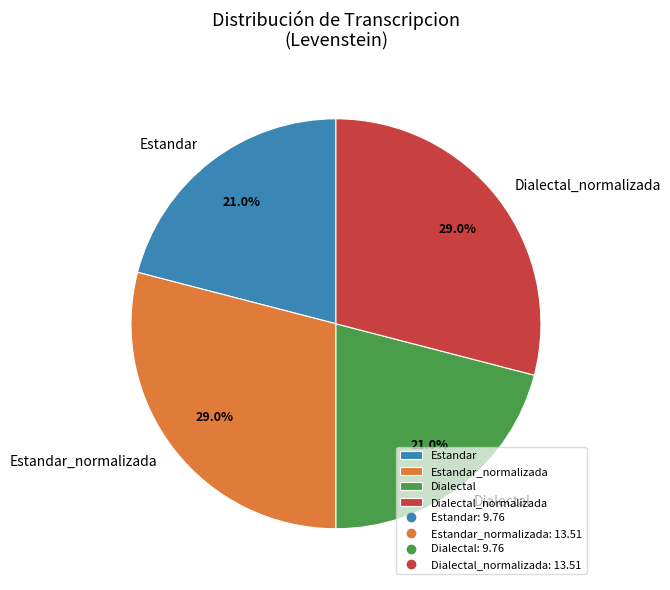

Approximately how many times larger is the value at Estandar_normalizada compared to Dialectal?

1.4